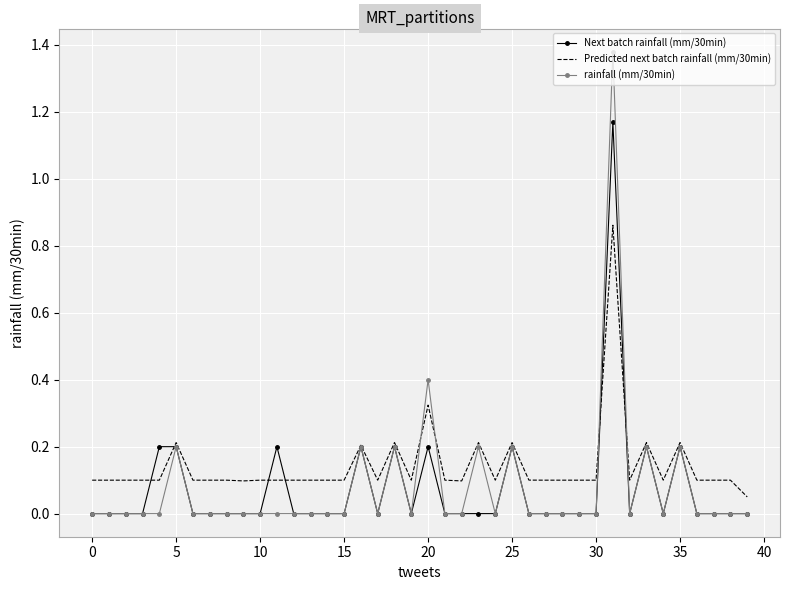

List the series in order of their peak value, lowest first.

Predicted next batch rainfall (mm/30min), Next batch rainfall (mm/30min), rainfall (mm/30min)